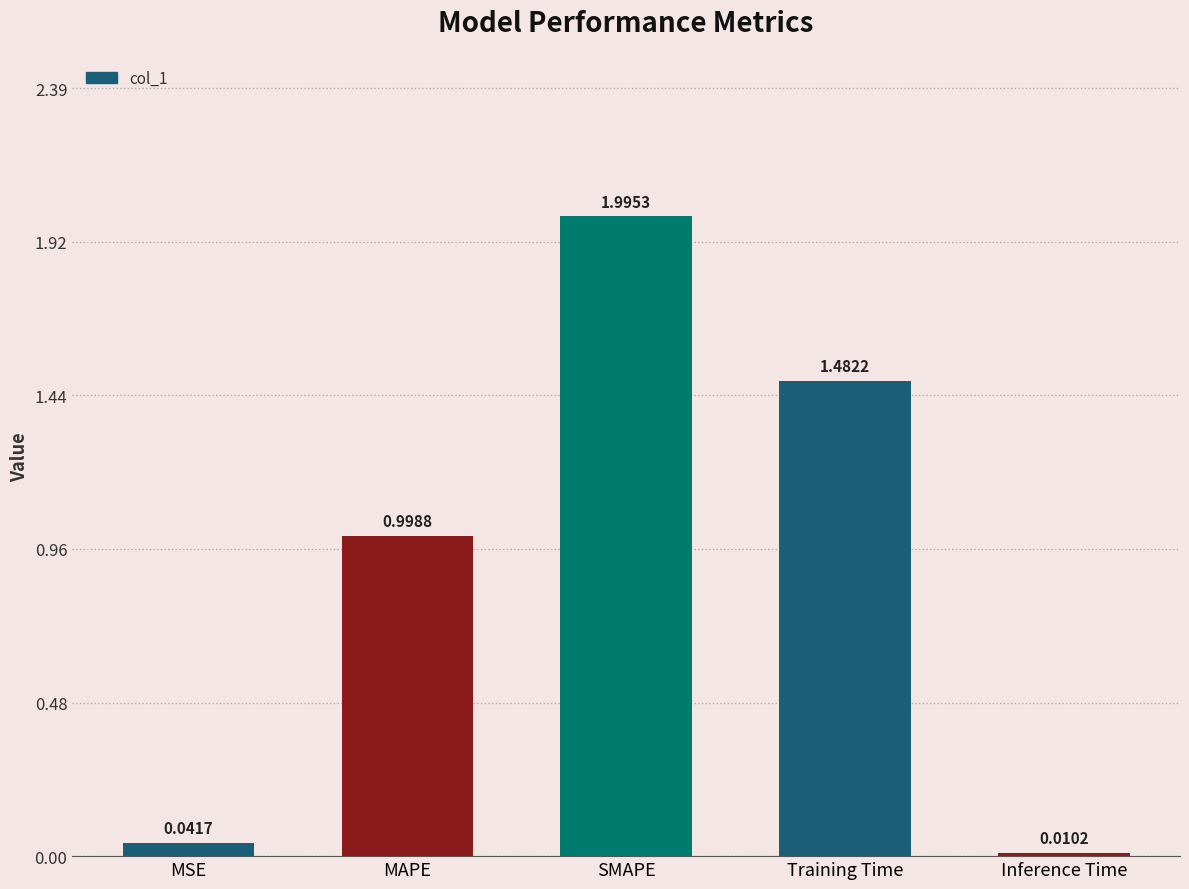

How many bars are there in total?

5